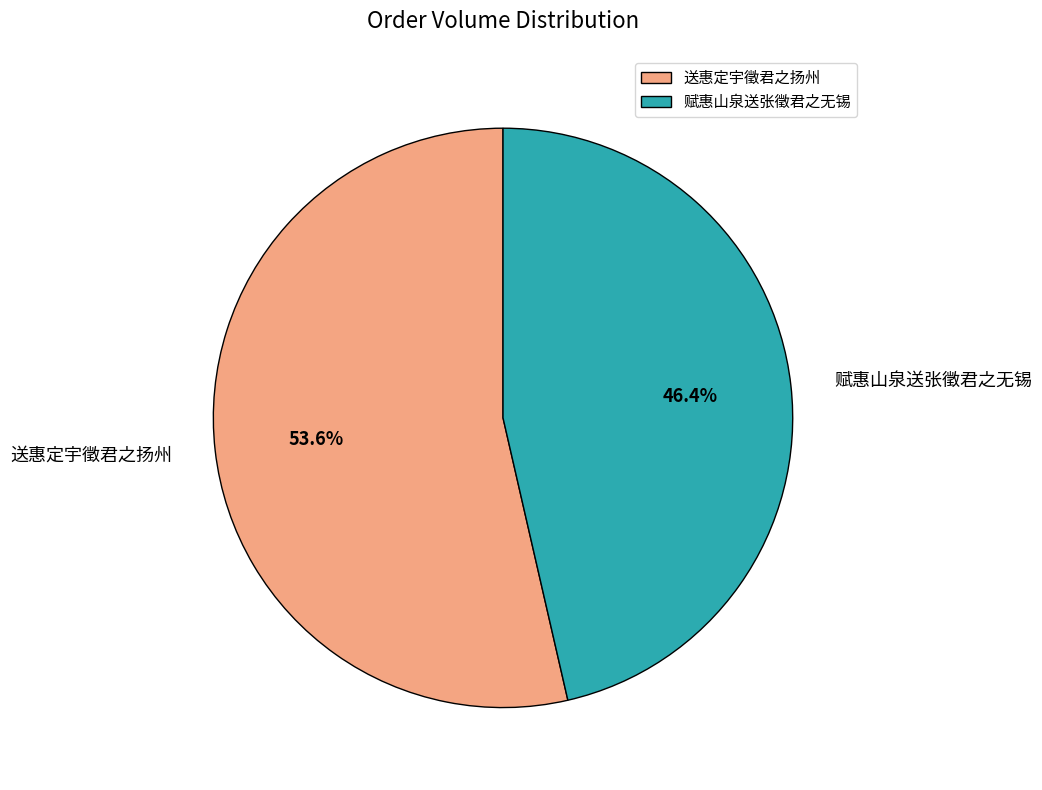

Is it true that 送惠定宇徵君之扬州 is 45% of the pie?

False